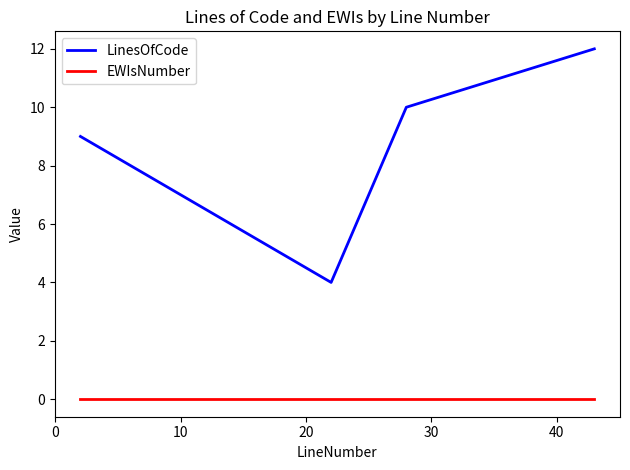

Rank the series by their average value, from lowest to highest.

EWIsNumber, LinesOfCode